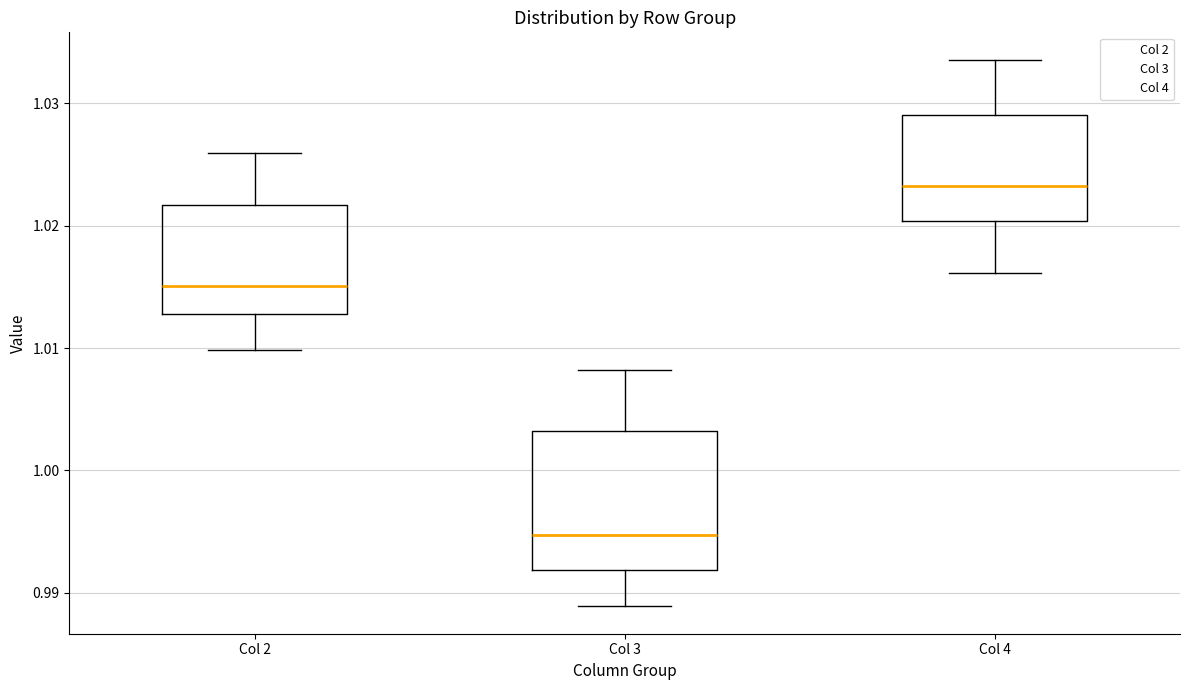

Which box's median line is the highest?

Col 4